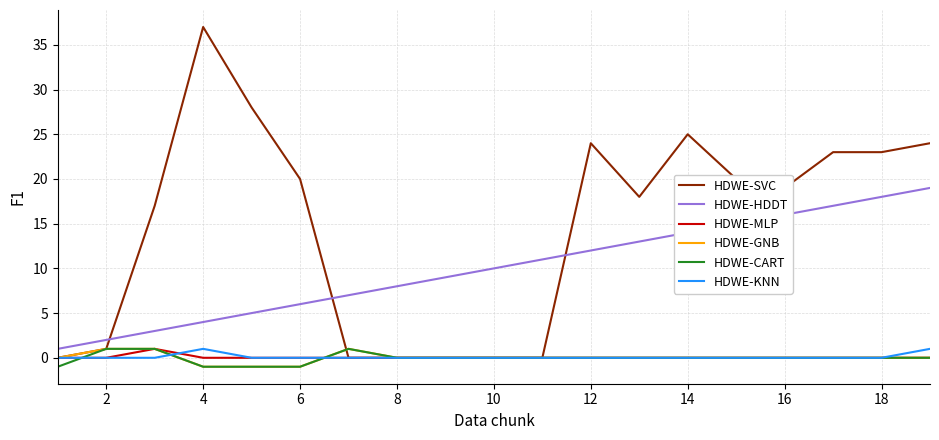

True or false: HDWE-HDDT and HDWE-GNB cross at least once.

False